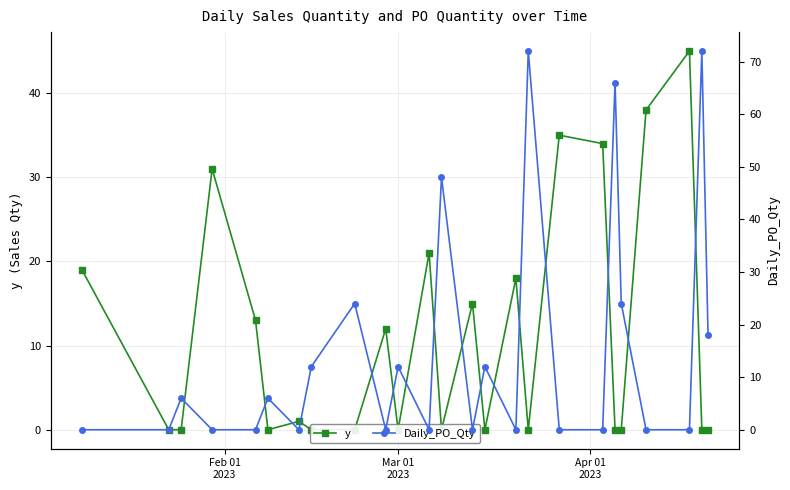

True or false: Daily_PO_Qty and y intersect in this chart.

True